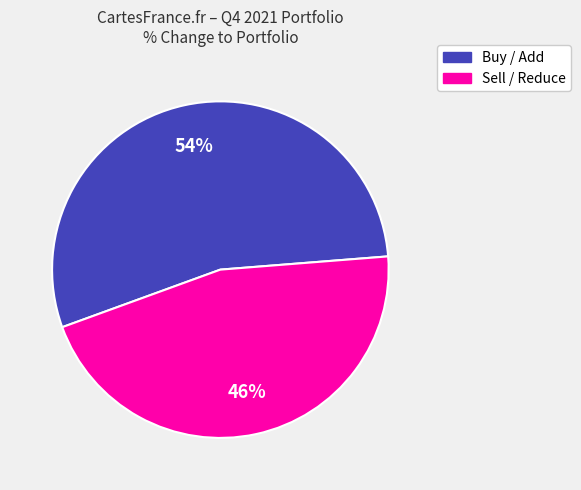

Is there any slice that represents more than half of the pie?

Yes